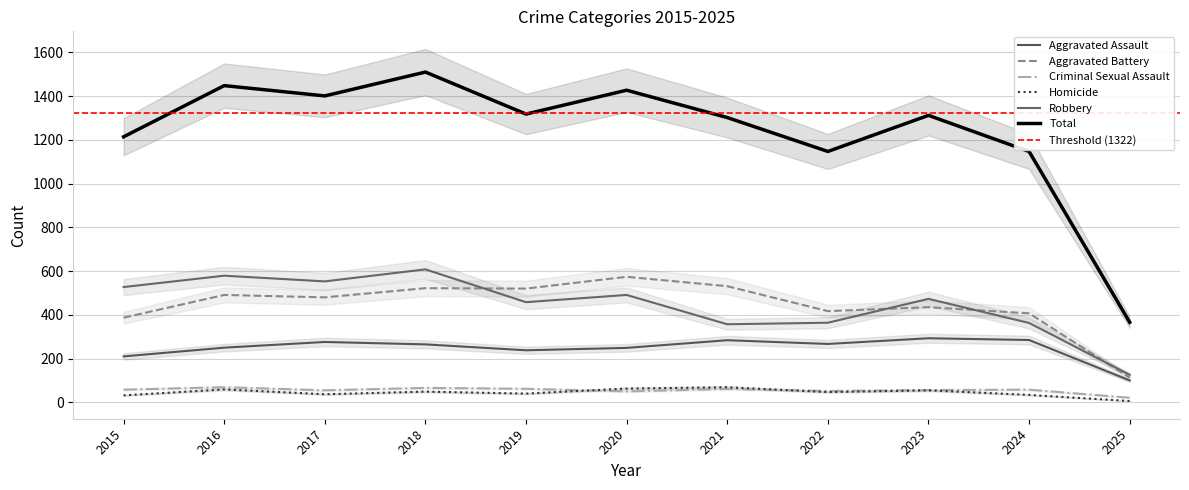

Reading left to right, what are all the values shown in this chart?

Aggravated Assault: 2015=210	2016=250	2017=276	2018=265	2019=238	2020=249	2021=284	2022=267	2023=293	2024=285	2025=100
Aggravated Battery: 2015=387	2016=491	2017=480	2018=522	2019=520	2020=574	2021=531	2022=417	2023=435	2024=407	2025=113
Criminal Sexual Assault: 2015=58	2016=69	2017=55	2018=66	2019=62	2020=50	2021=61	2022=52	2023=56	2024=58	2025=21
Homicide: 2015=32	2016=59	2017=37	2018=49	2019=40	2020=63	2021=69	2022=47	2023=55	2024=34	2025=6
Robbery: 2015=527	2016=579	2017=553	2018=608	2019=458	2020=491	2021=357	2022=364	2023=473	2024=363	2025=126
Total: 2015=1214	2016=1448	2017=1401	2018=1510	2019=1318	2020=1427	2021=1302	2022=1147	2023=1312	2024=1147	2025=366